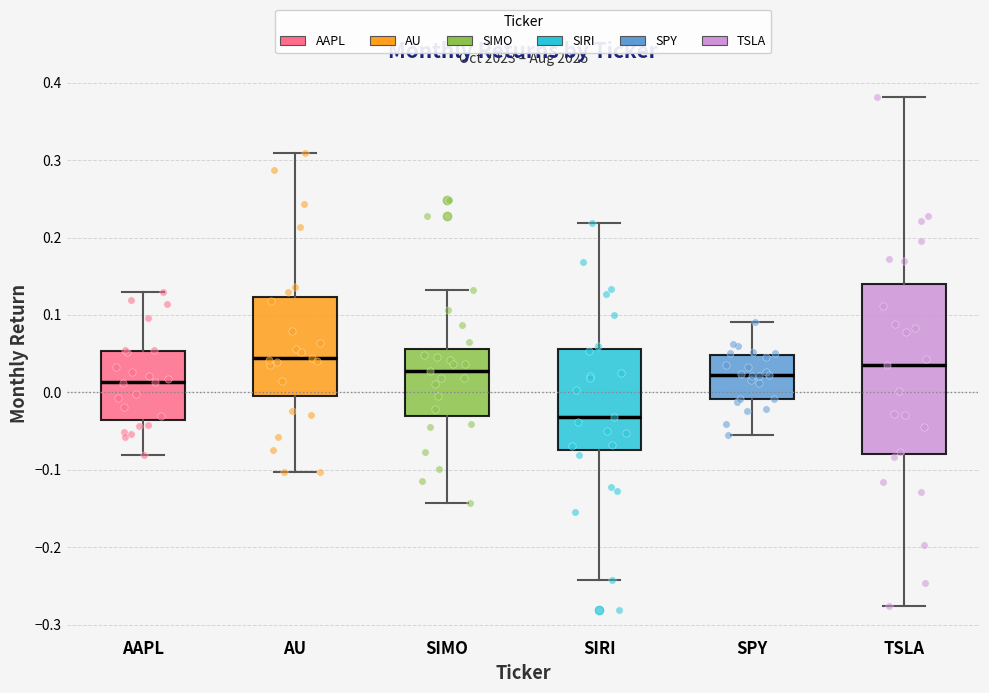

Where does the median line of the box for AU sit on the y-axis? The values are not printed on the chart, so give them approximately, as read against the axis.

0.04